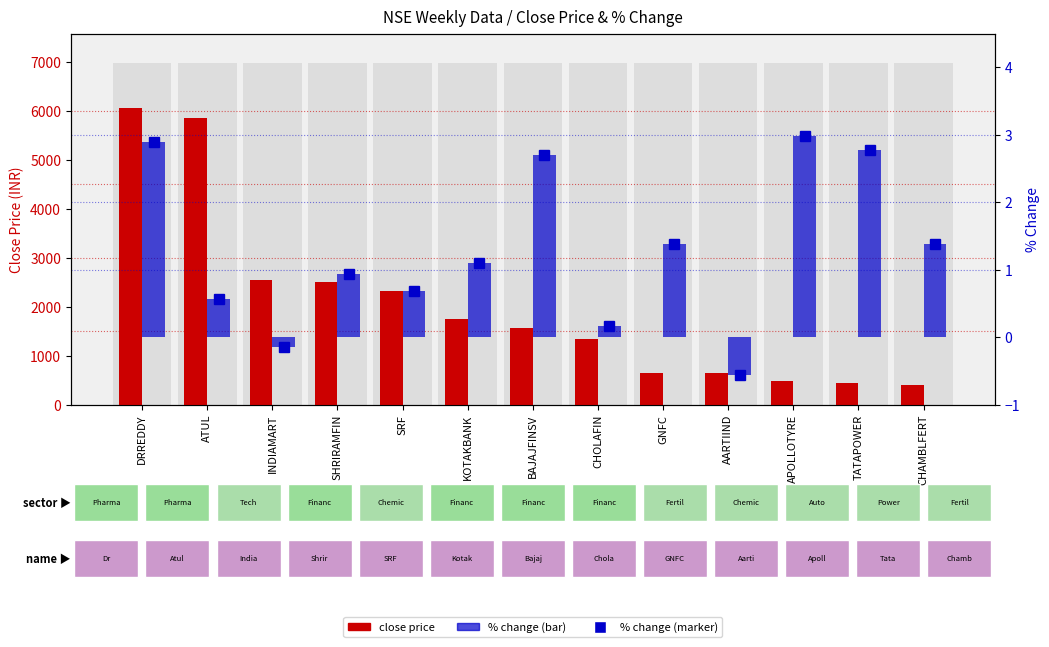

What is the approximate value of per_chg at TATAPOWER?

2.8